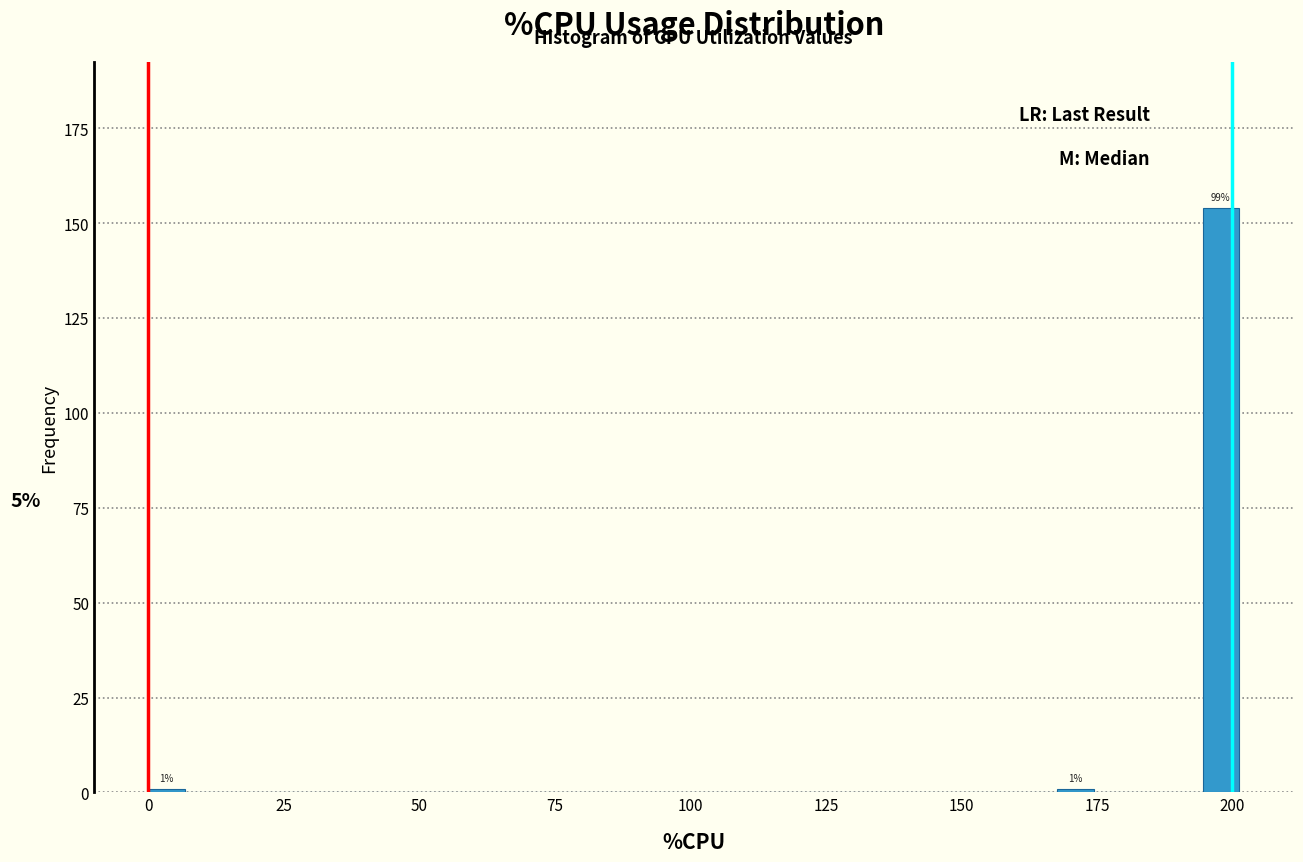

Read against the x-axis, roughly where is the centre of the tallest bar?

200